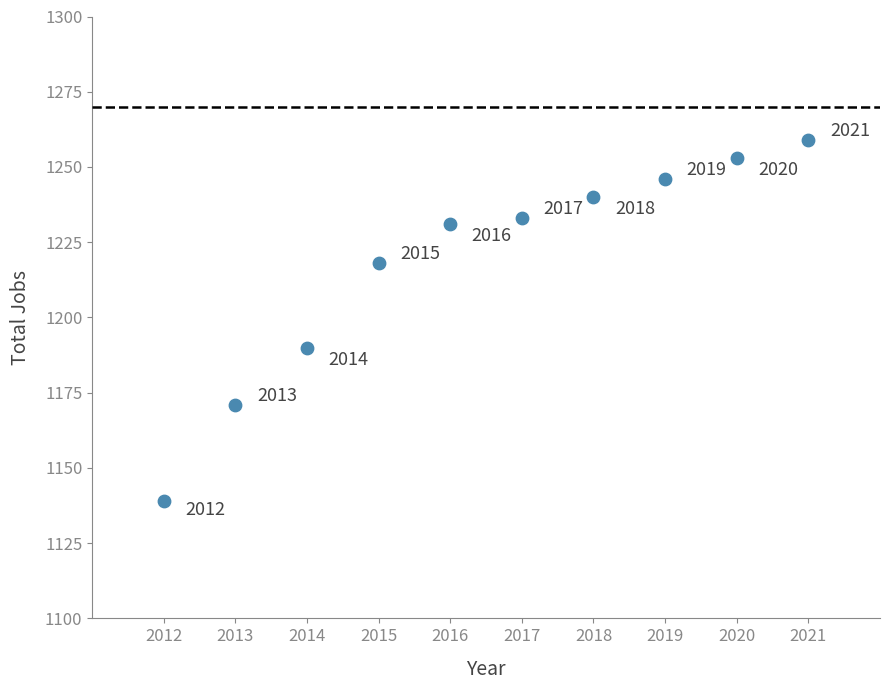

What is the average X value?

2016